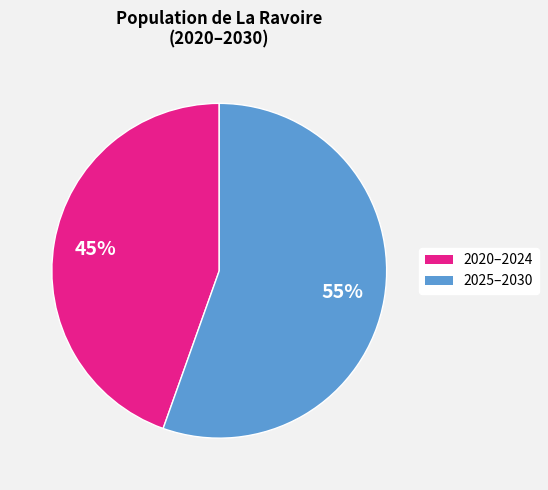

To the nearest percent, what is the average slice percentage?

50%